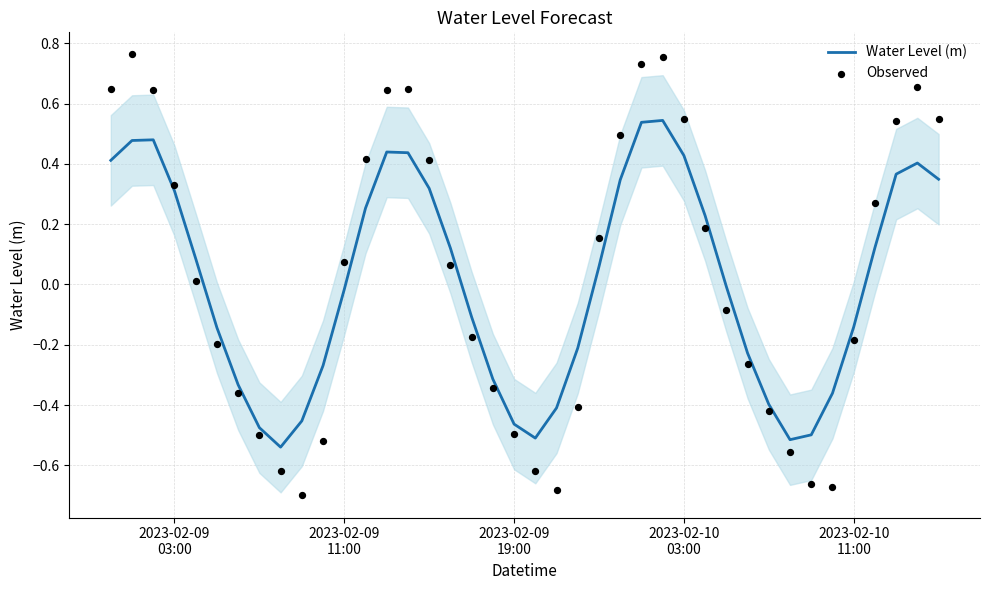

Which series has the largest total across all categories?

Observed